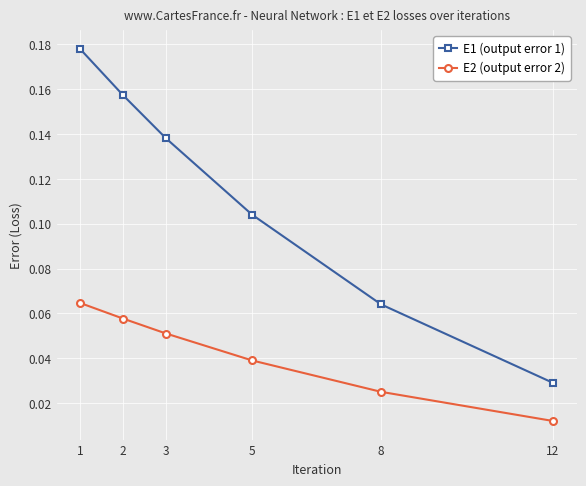

True or false: E1 (output error 1) has more than 1 points higher than both neighbors.

False